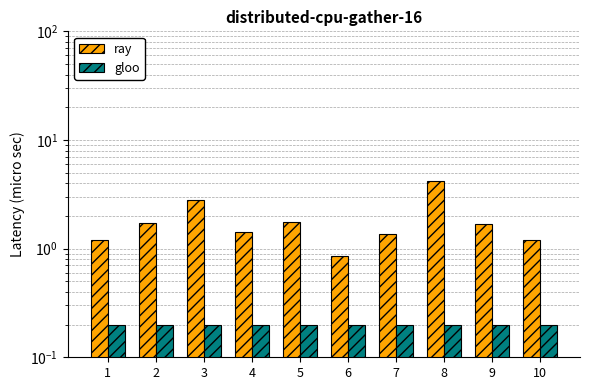

Between 4 and 5, which is larger?

5